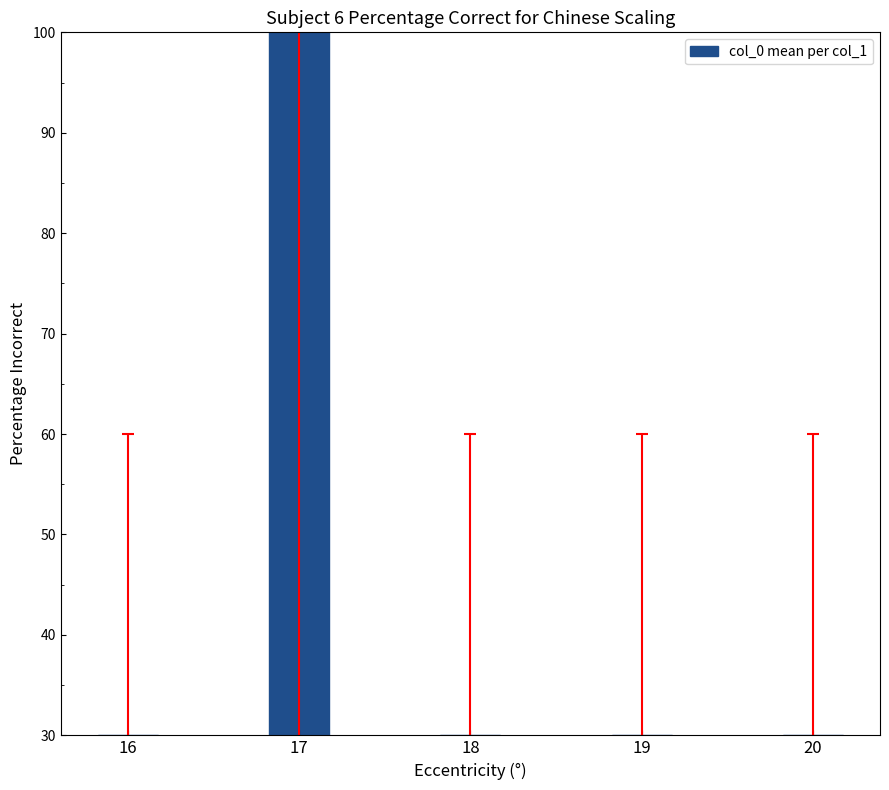

What is the minimum value shown in the chart?

30